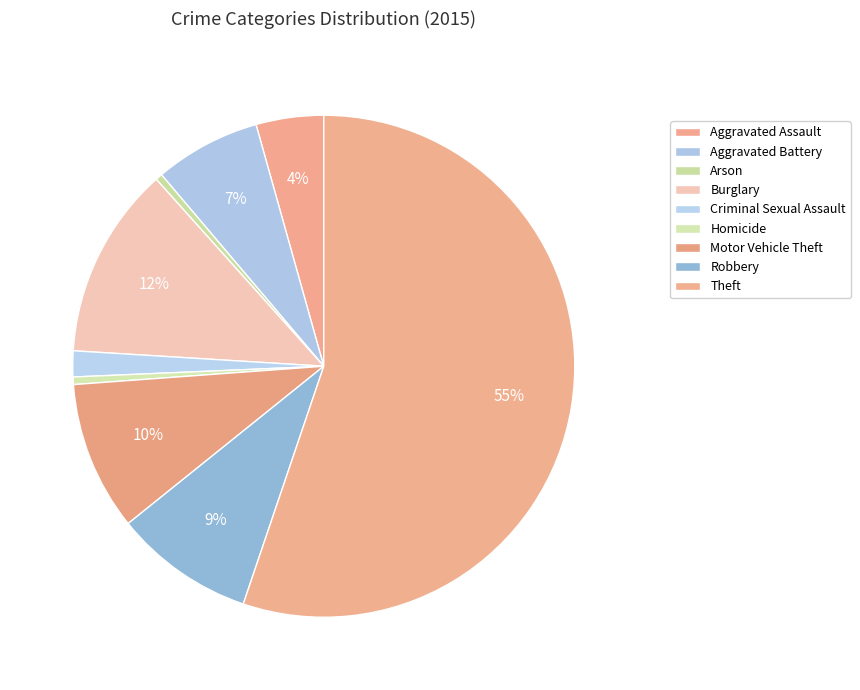

What is the largest slice in the pie chart?

Theft